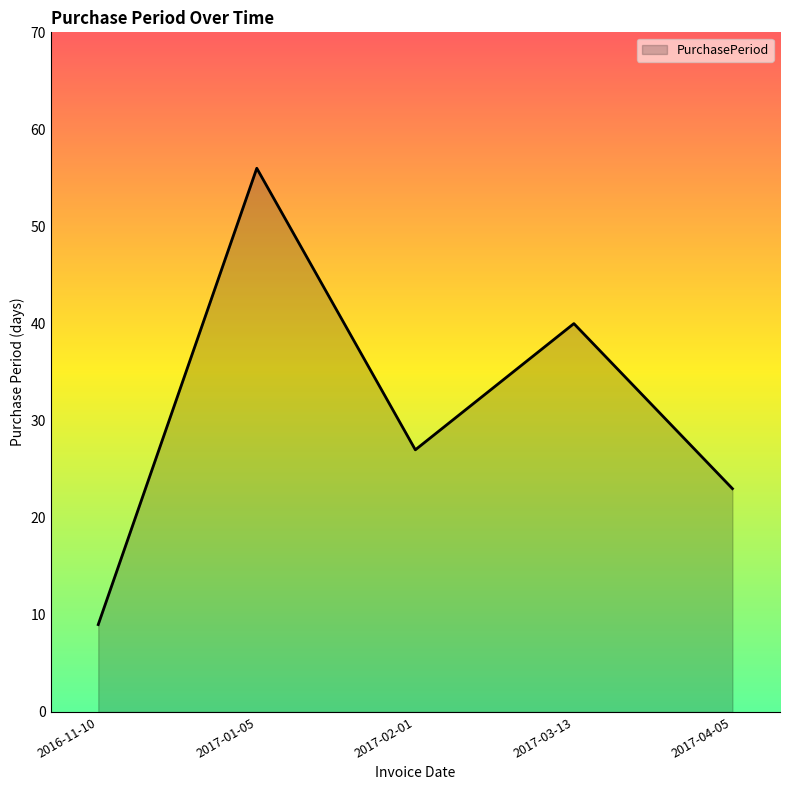

Which label corresponds to the smallest value in the chart?

2016-11-10